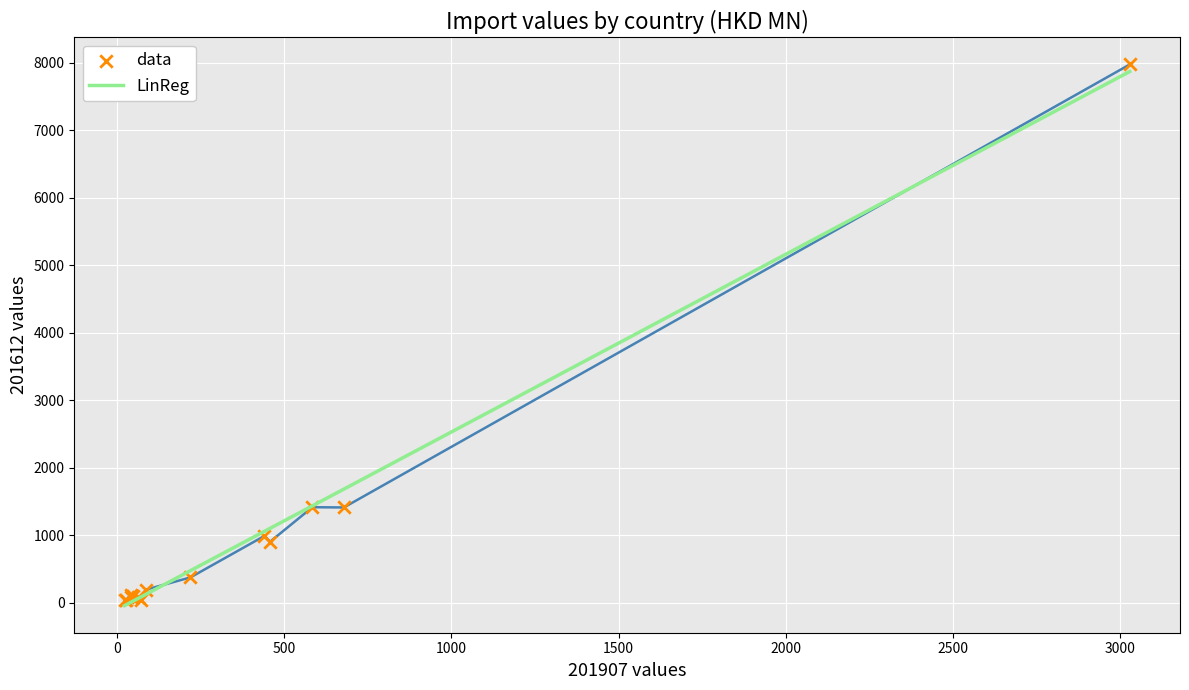

At how many categories does at least one series exceed 2044?

1